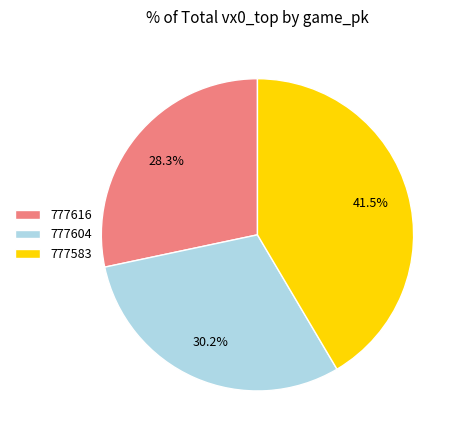

How many slices are in this pie chart?

3